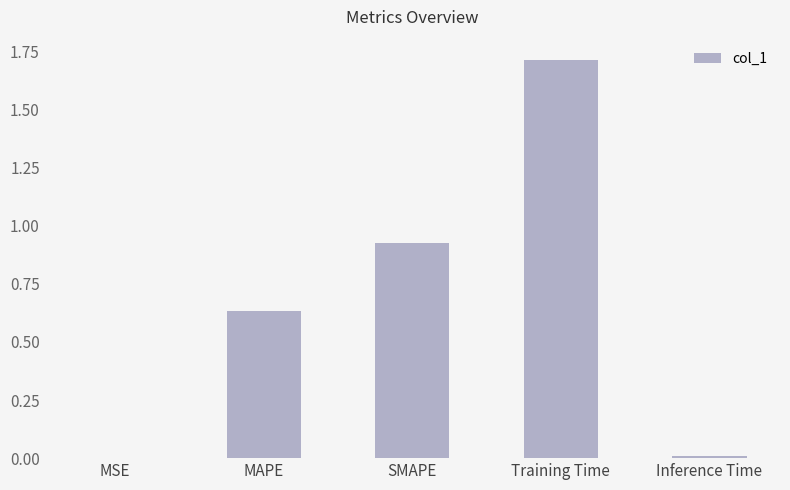

What is the approximate value at Training Time?

1.7